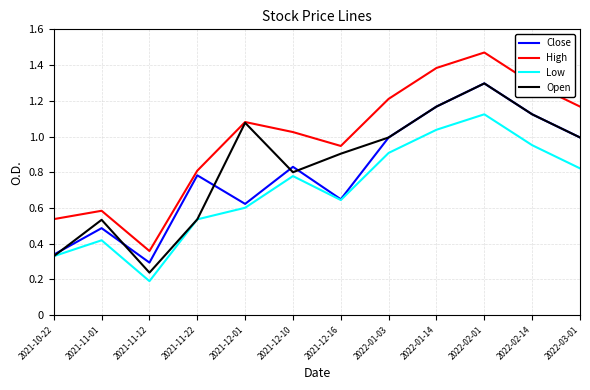

Which series has the largest range (max minus min)?

High